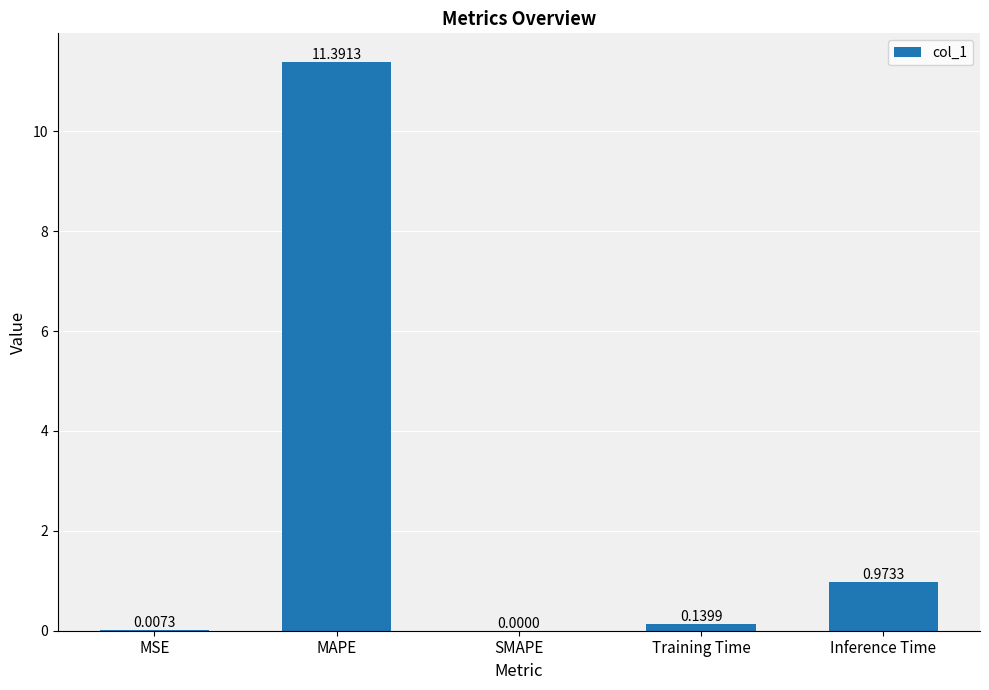

What is the greatest value displayed?

11.4